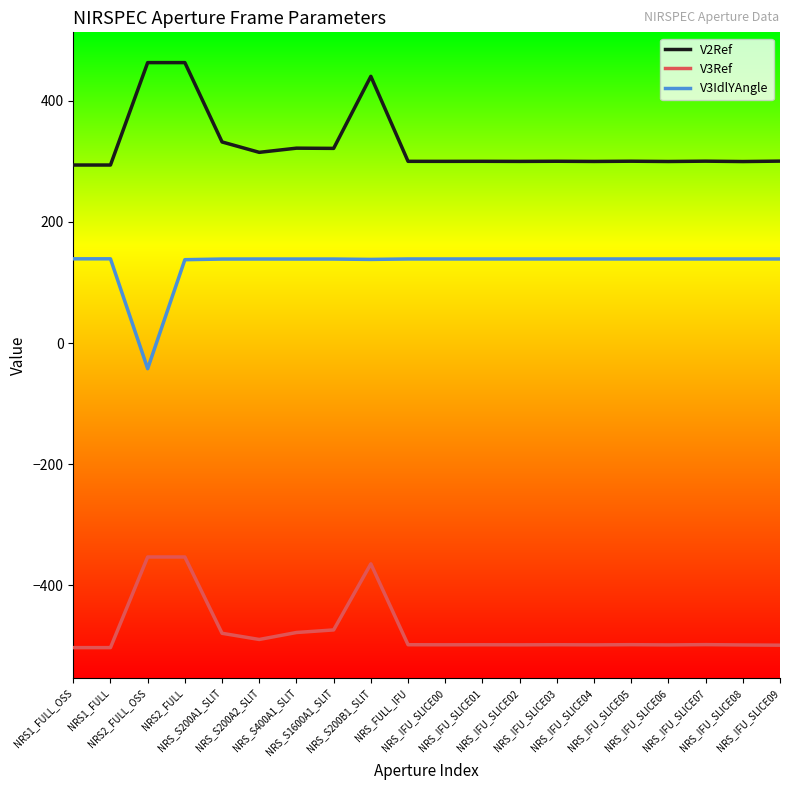

True or false: V3IdlYAngle and V2Ref intersect in this chart.

False